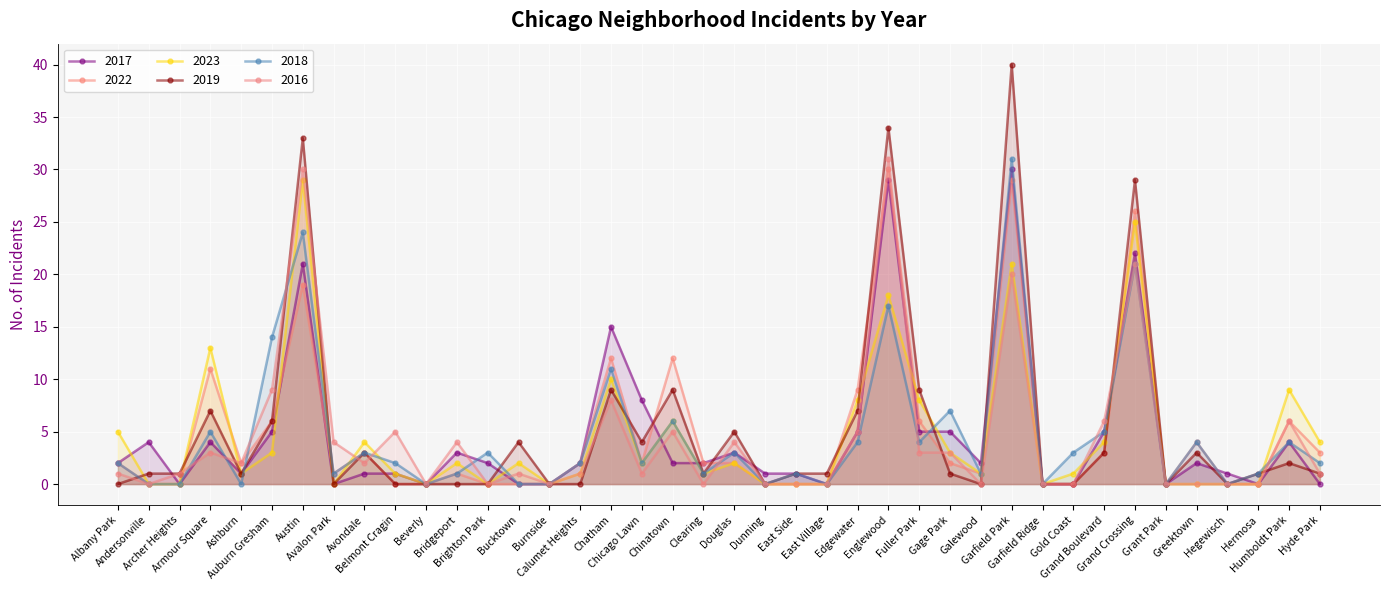

Is the value of 2018 at Bridgeport greater than the value of 2023 at Clearing?

No